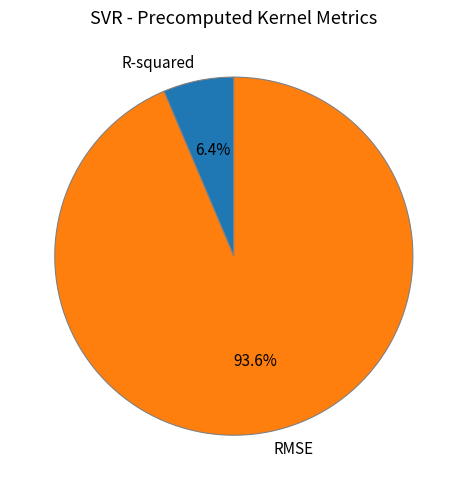

How many segments does this pie chart have?

2